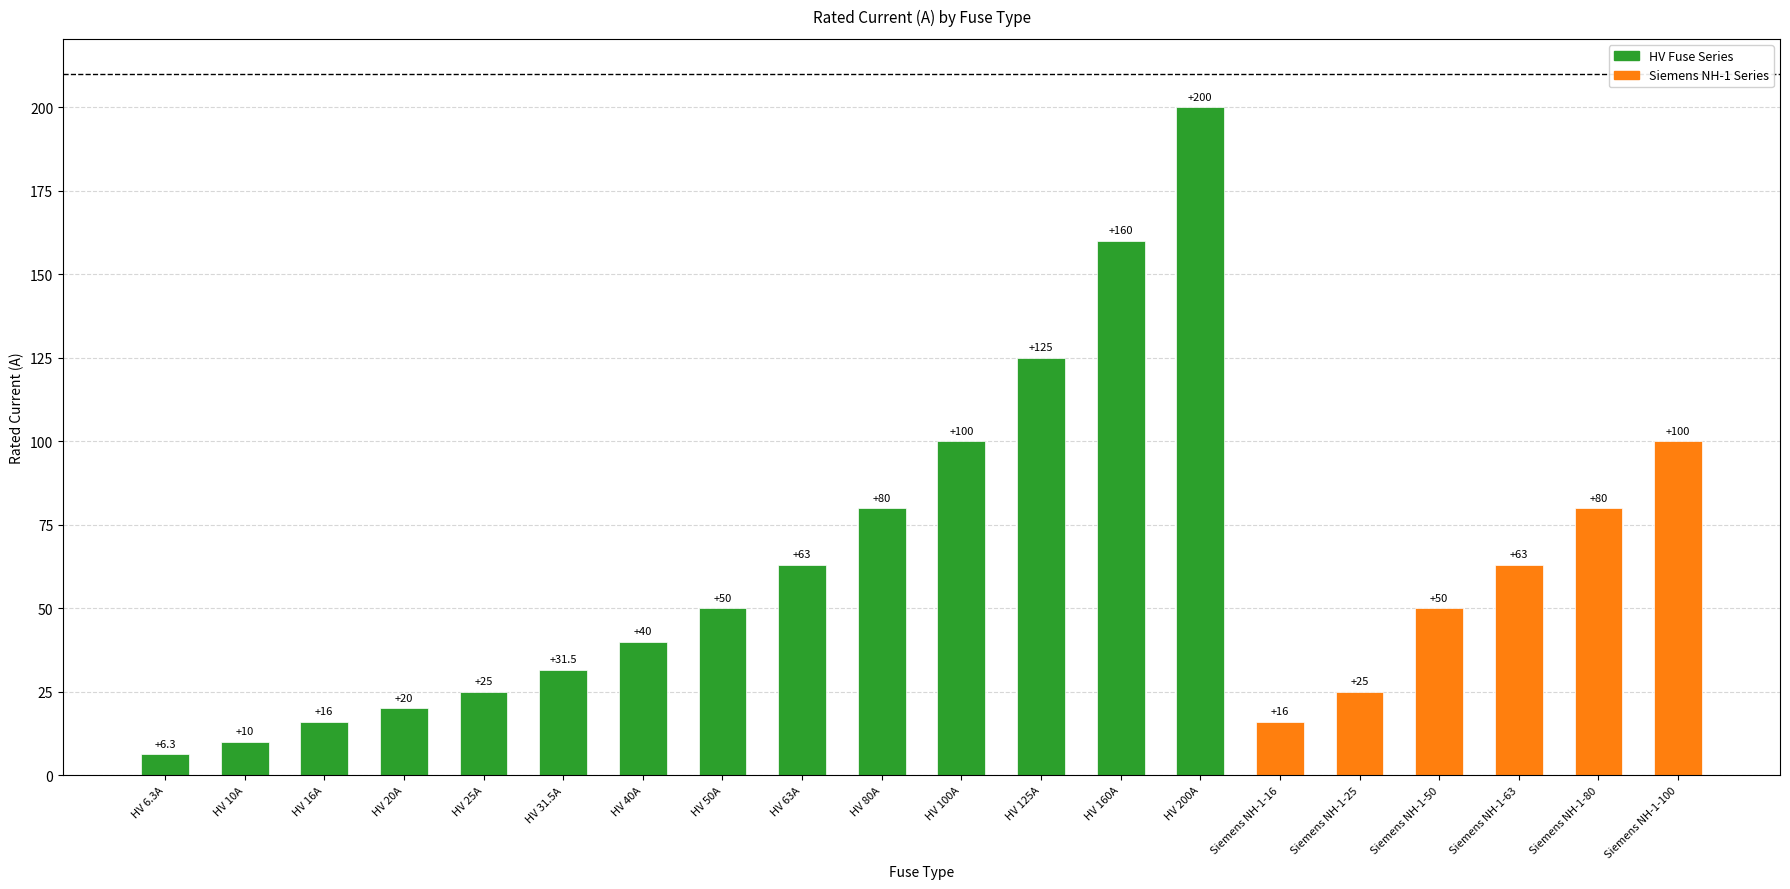

The value at HV 80A is 41.3. True or false?

False